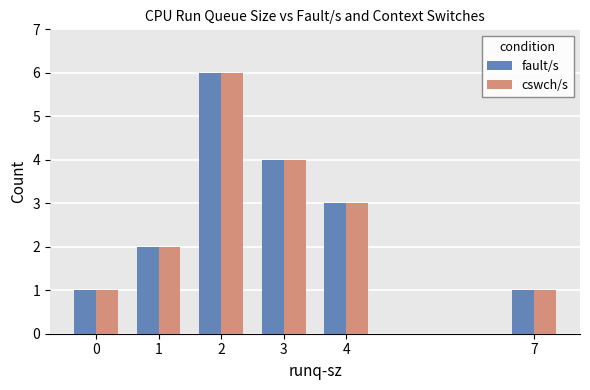

What is the minimum value shown in the chart?

1